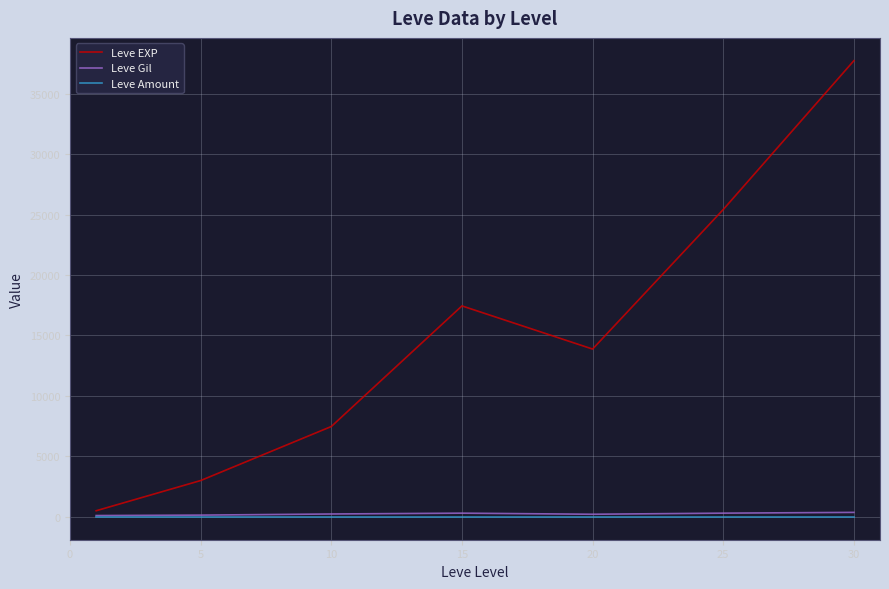

How many lines are shown in the chart?

3